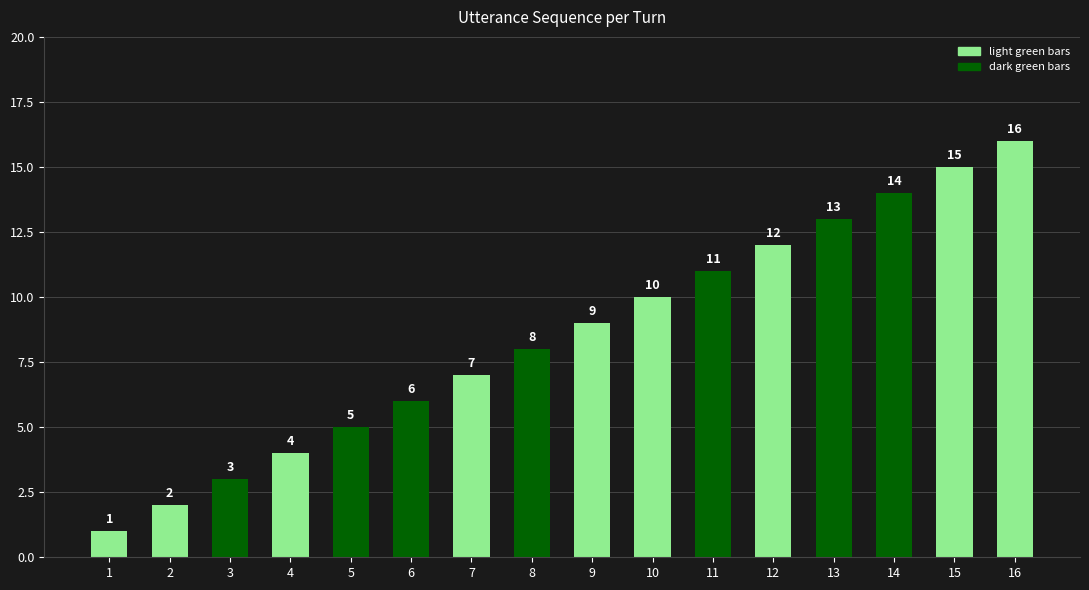

What is the sum of all values?

136